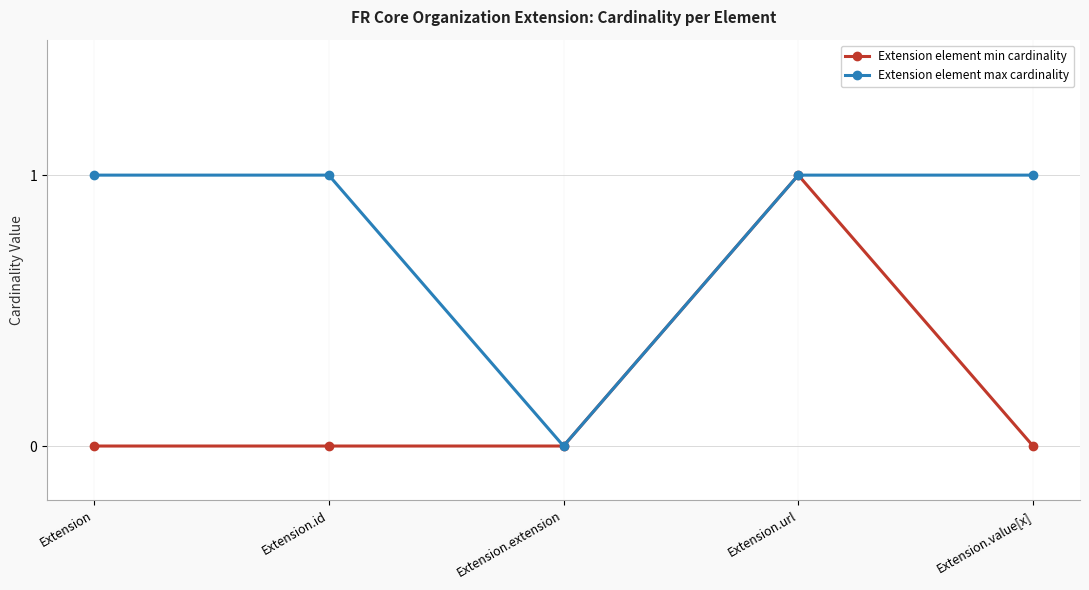

Where is Extension element max cardinality nearest to the value 0?

Extension.extension